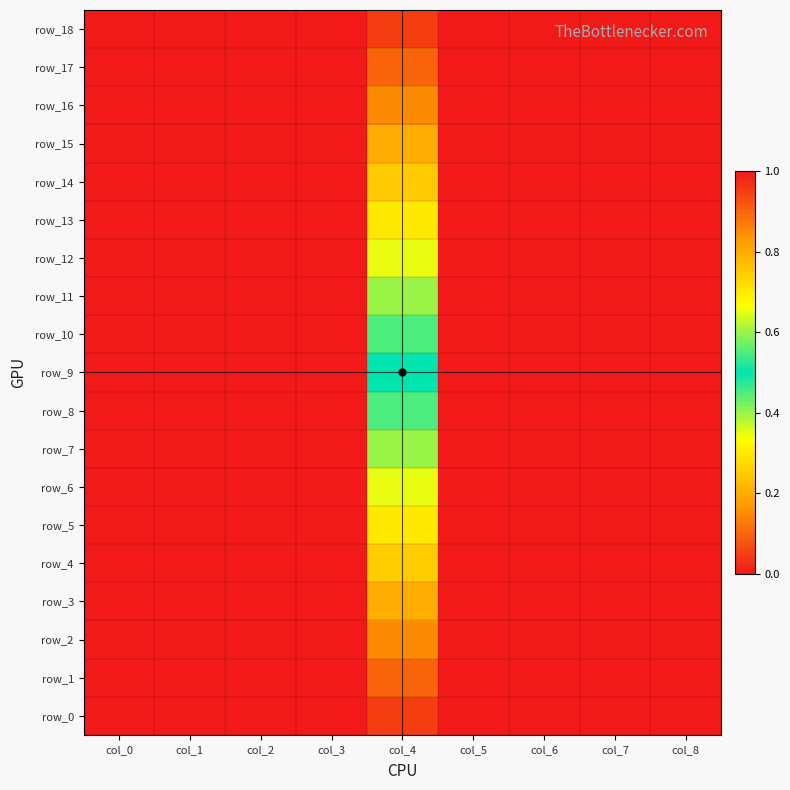

Is the value of row_12 at col_0 greater than the value of row_10 at col_1?

No